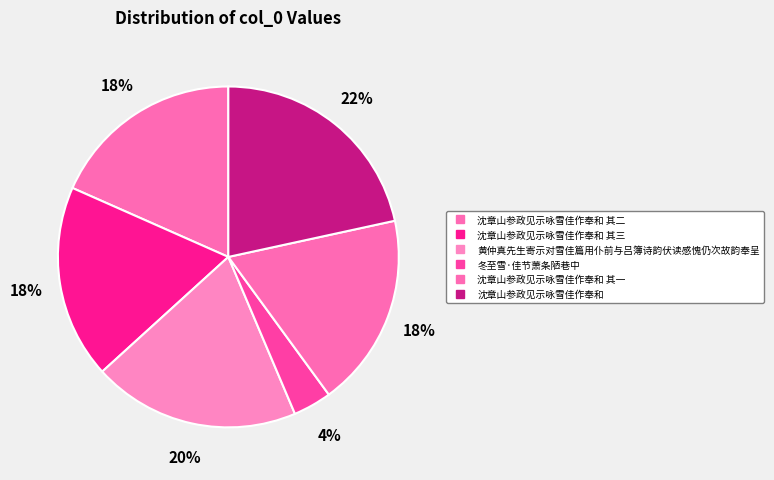

How many segments does this pie chart have?

6